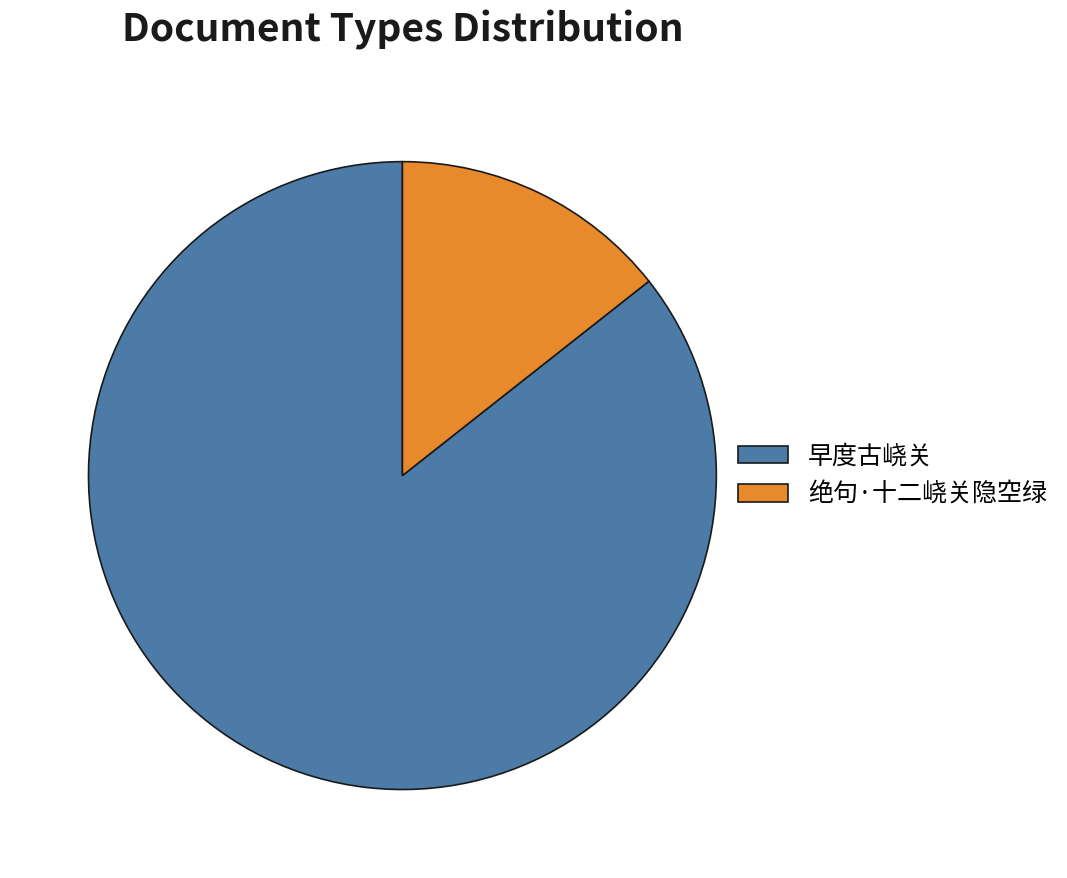

Between 早度古峣关 and 绝句·十二峣关隐空绿, which is larger?

早度古峣关